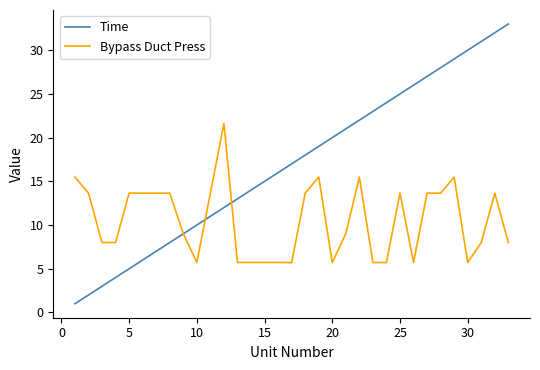

List the series in order of their overall mean, highest first.

Time, Bypass Duct Press